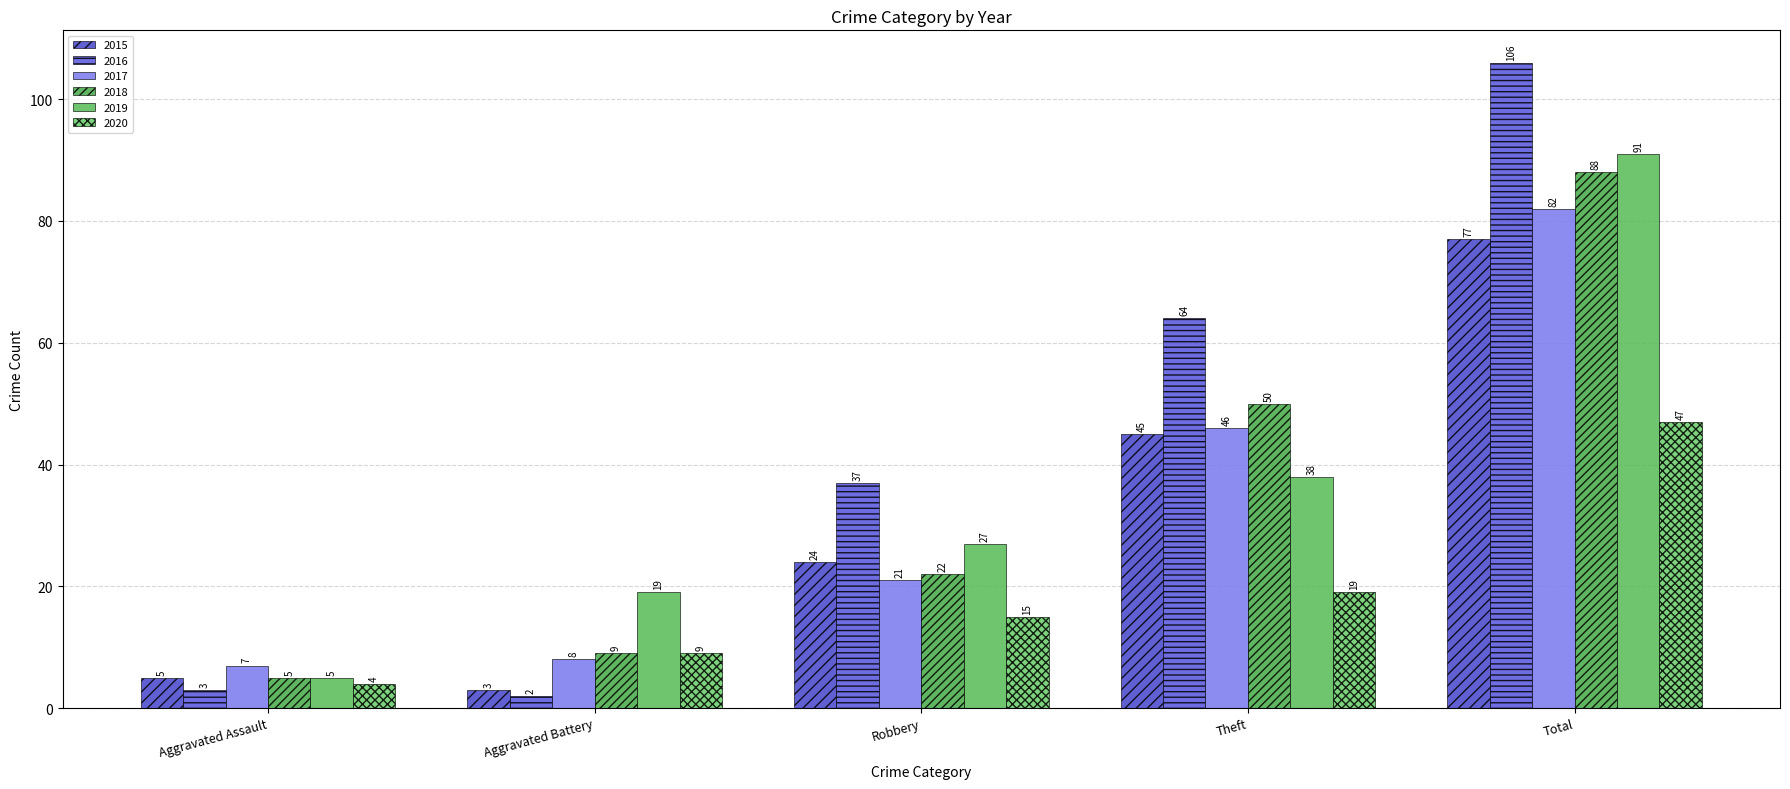

What is the difference between the 2017 values at Theft and Robbery?

25